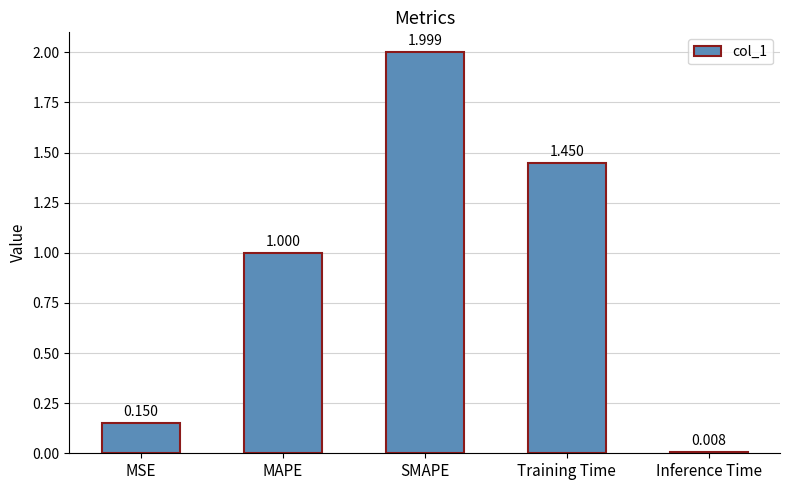

What position from the right is Training Time?

2